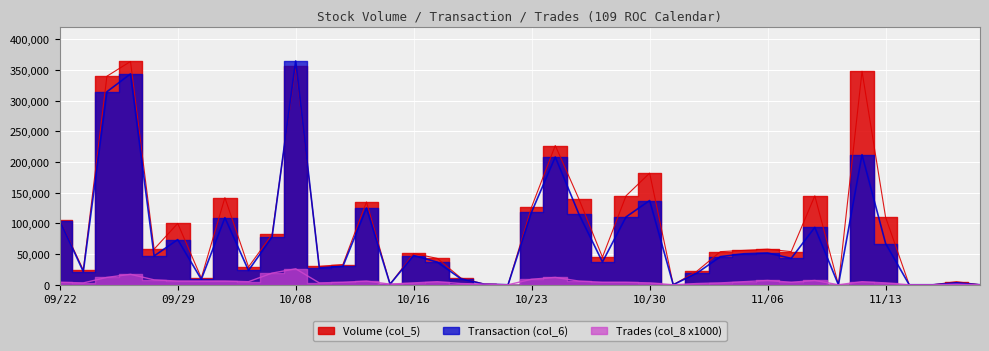

True or false: Transaction (col_6) and Trades (col_8 x1000) intersect in this chart.

True